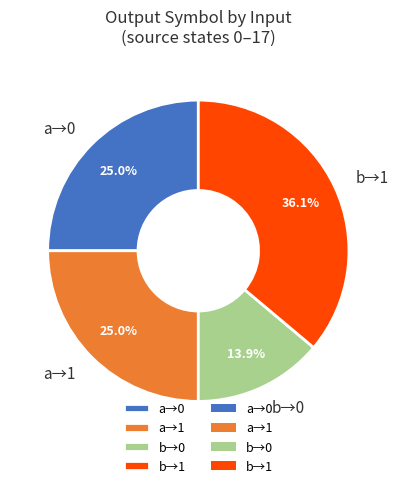

How many slices are in this pie chart?

4